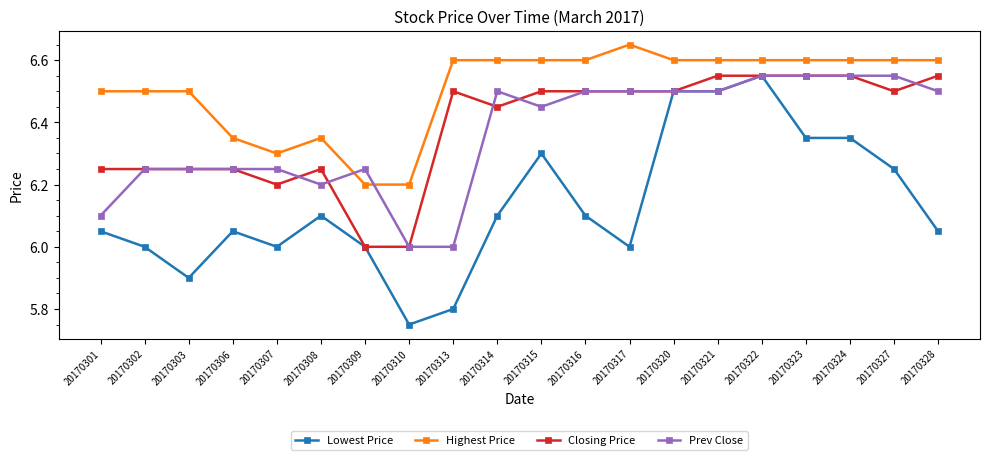

Which label corresponds to the largest value in the chart?

20170317